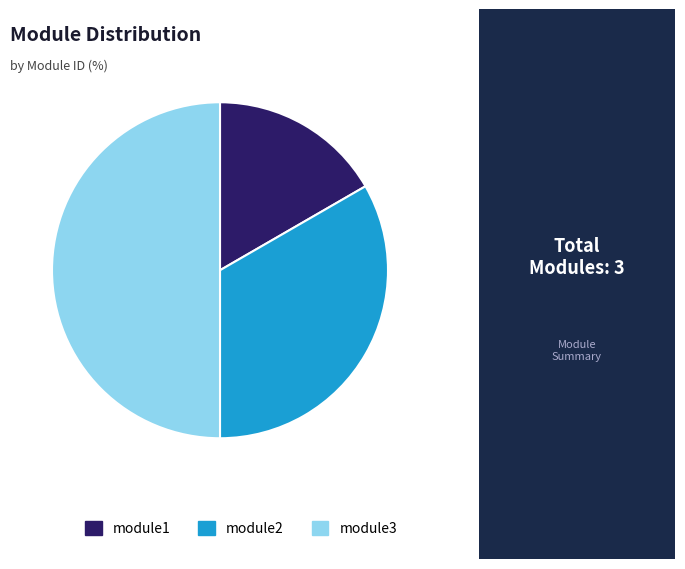

Does module1 represent more than half of the total?

No